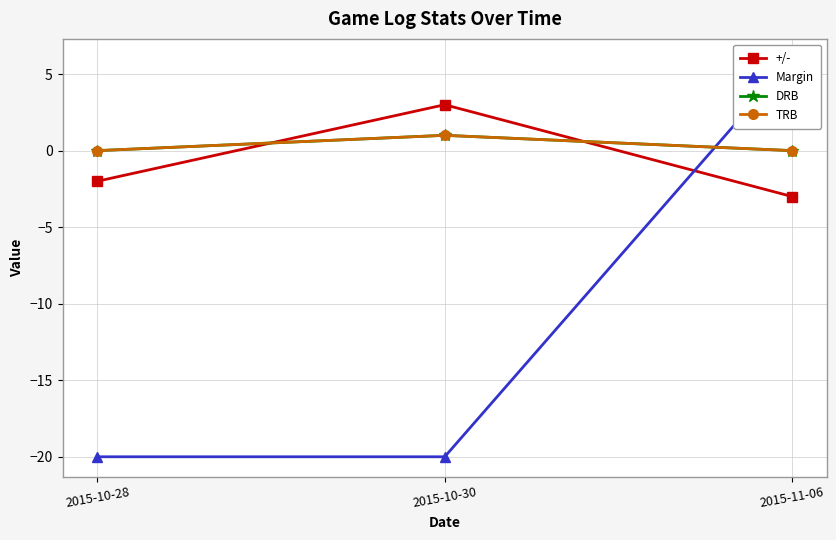

What is the spread (max minus min) of values at 2015-10-28?

20